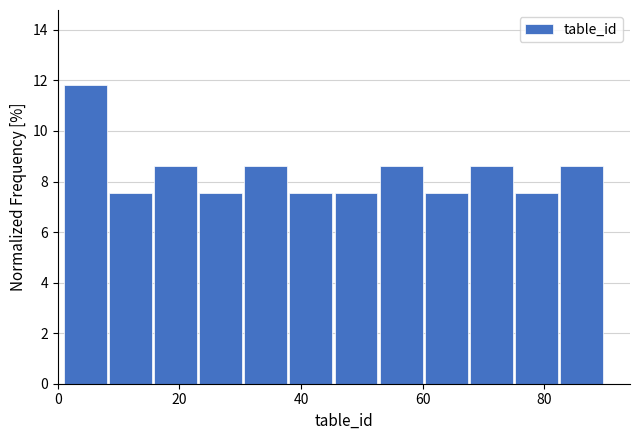

Around what value on the x-axis is the tallest bar? Give the approximate position of its centre, as read against the axis.

4